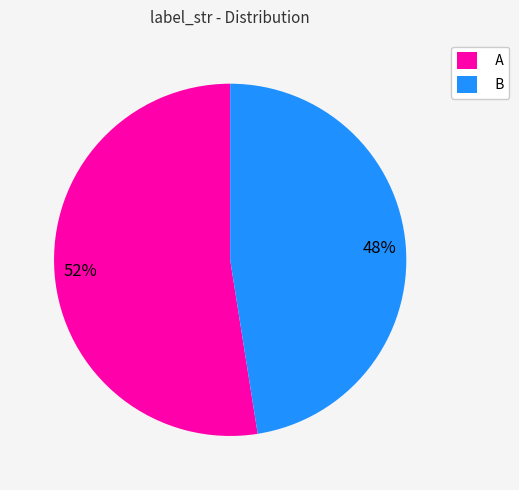

Rank the categories by value from lowest to highest.

B, A